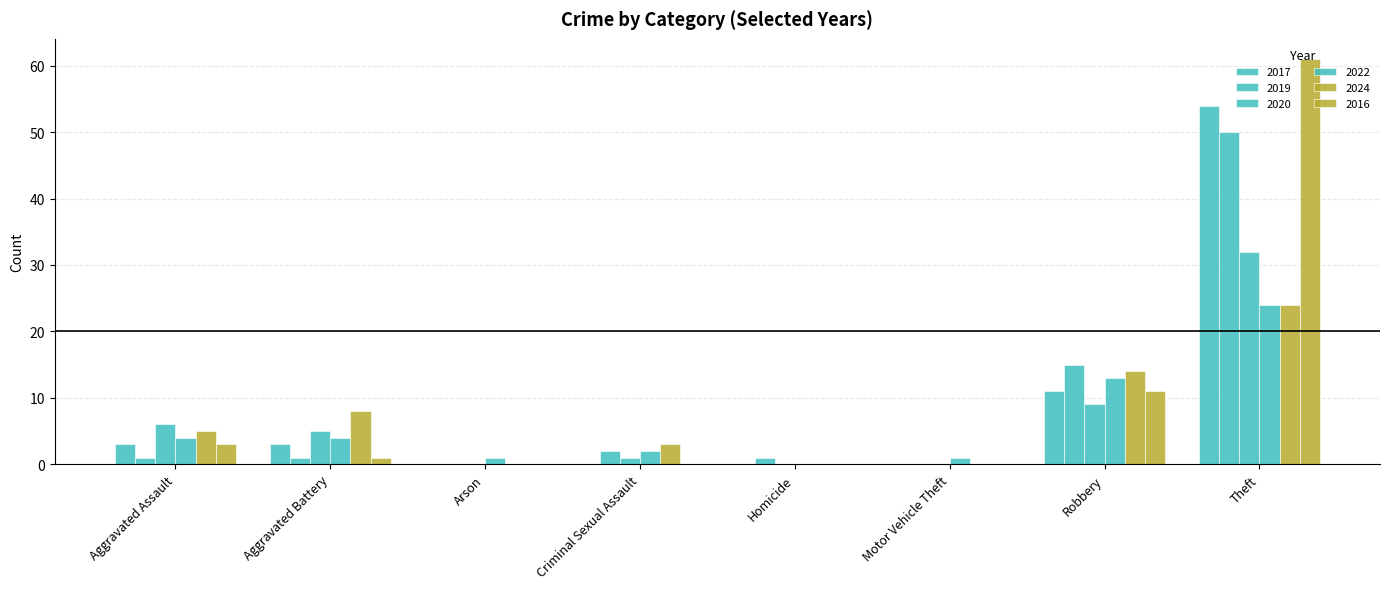

What is the value of the 2022 bar at the 8th from the left?

24